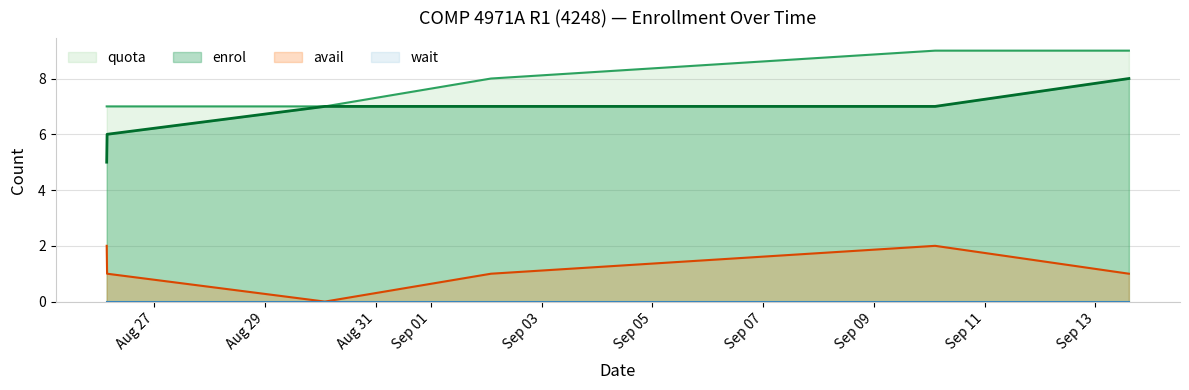

True or false: avail and enrol cross at least once.

False